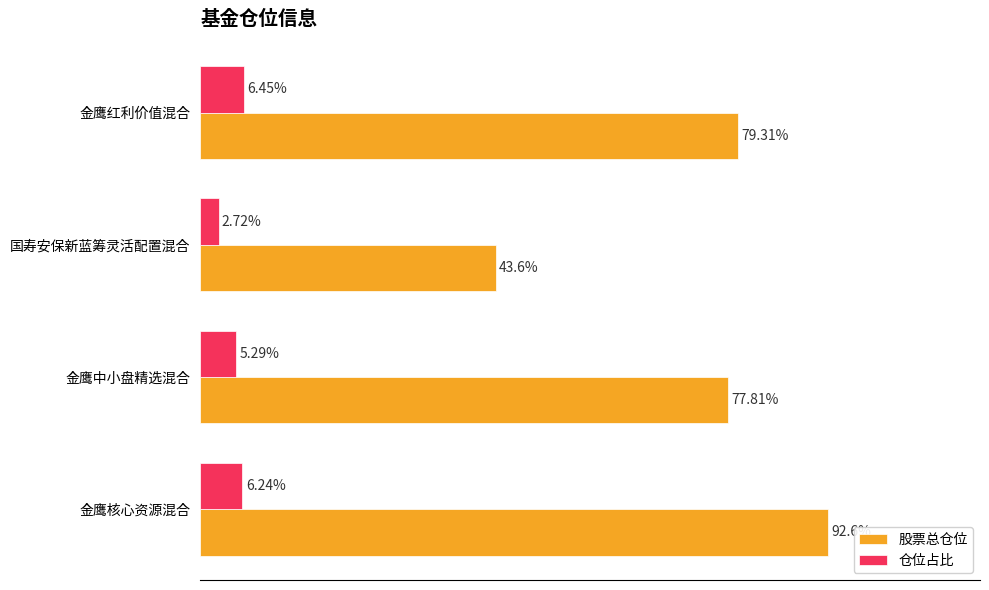

Which series has the widest spread of values?

股票总仓位